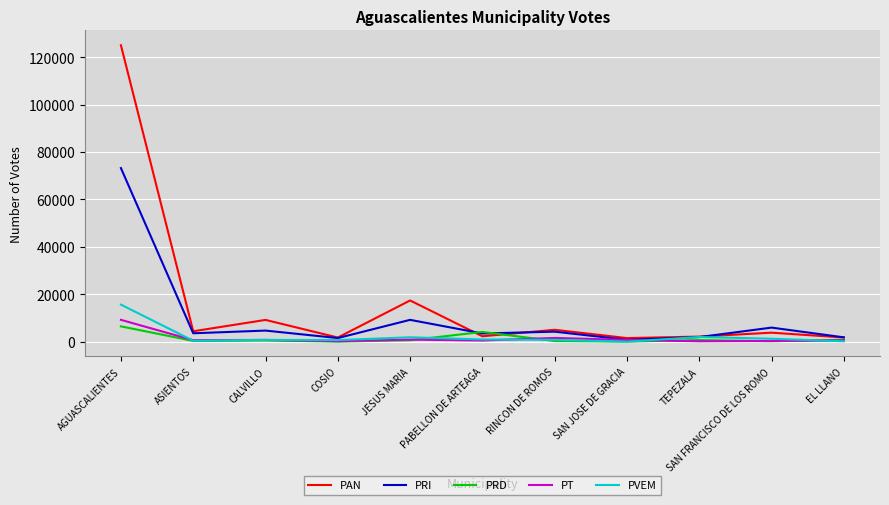

What is the difference between the highest and lowest values at TEPEZALA?

1988